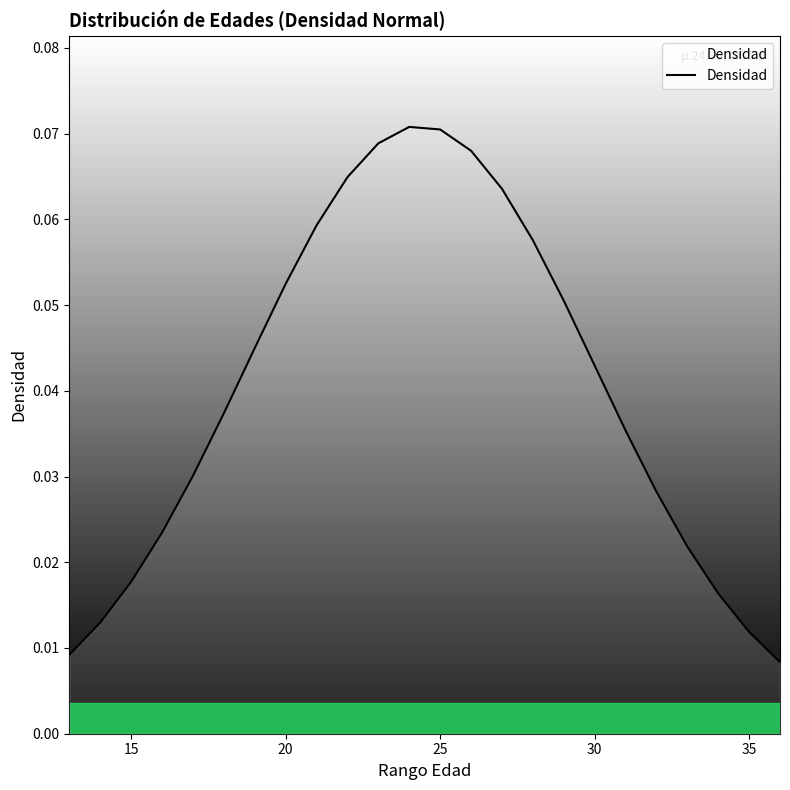

Does the chart display data point markers on the line(s)?

No